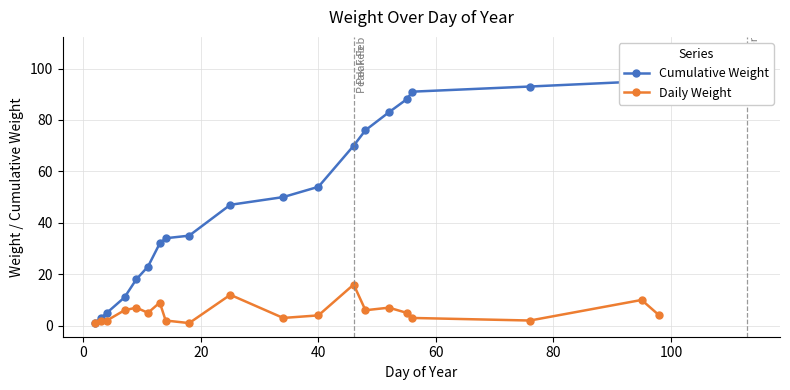

How many data points does each series have?

20